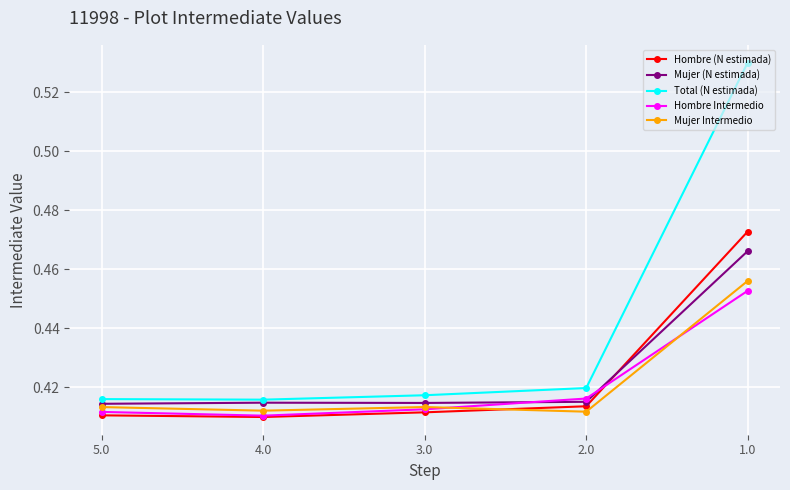

Count the Hombre (N estimada) values in the range 0 to 1.

5